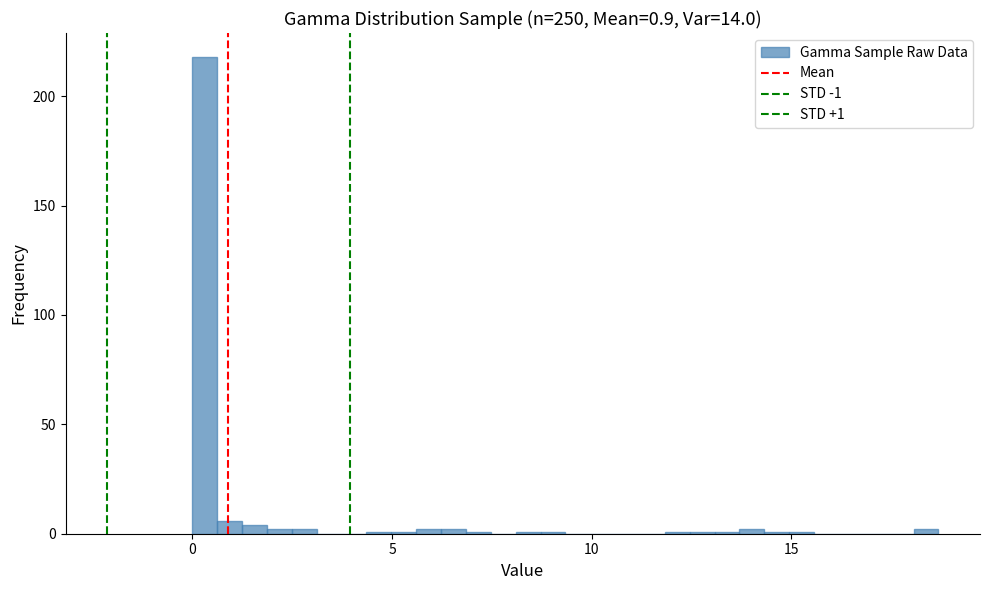

Around what value on the x-axis is the tallest bar? Give the approximate position of its centre, as read against the axis.

0.5